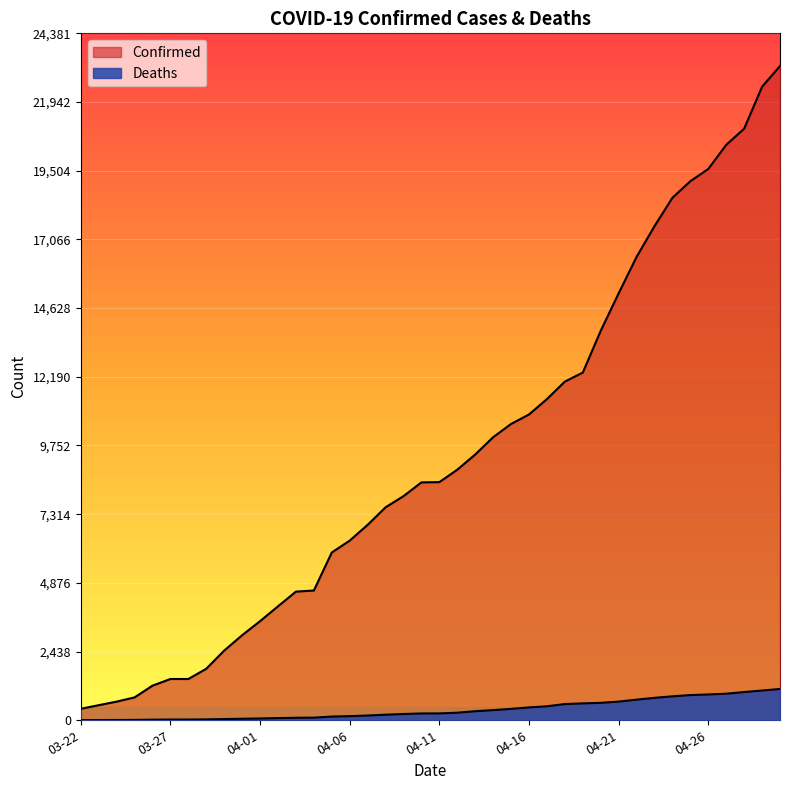

How many data points does each series have?

40